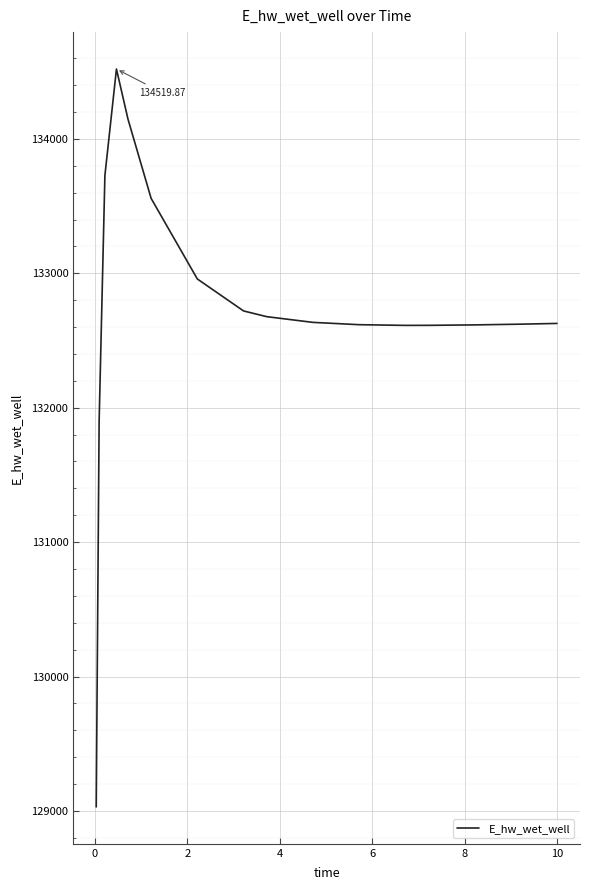

What is the difference between the maximum and second lowest values?

2625.8